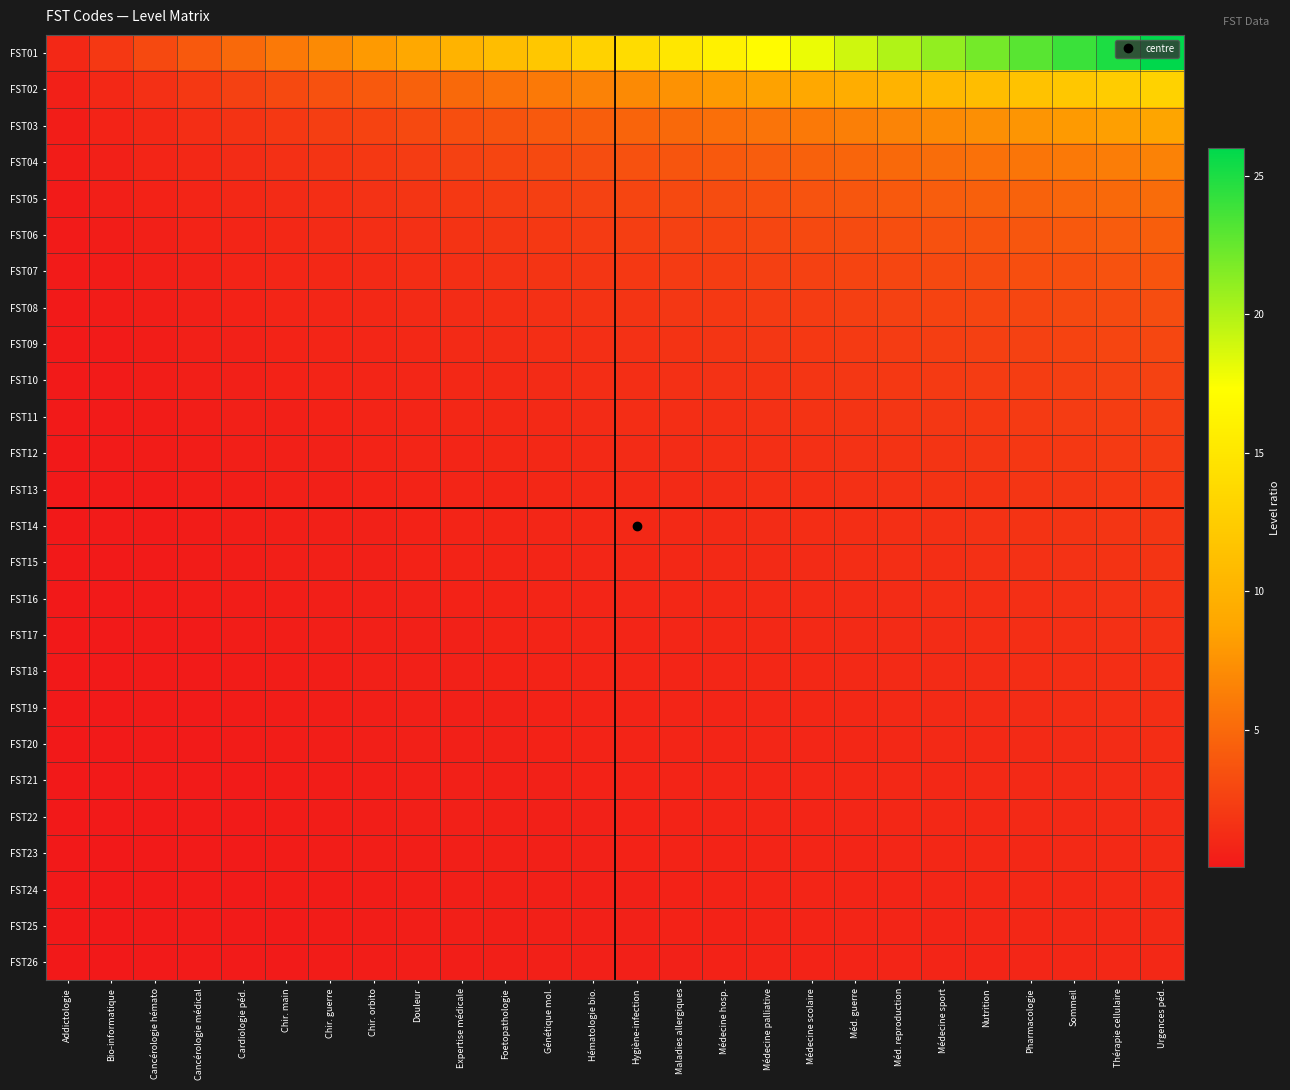

List the series in order of their peak value, highest first.

FST01, FST02, FST03, FST04, FST05, FST06, FST07, FST08, FST09, FST10, FST11, FST12, FST13, FST14, FST15, FST16, FST17, FST18, FST19, FST20, FST21, FST22, FST23, FST24, FST25, FST26